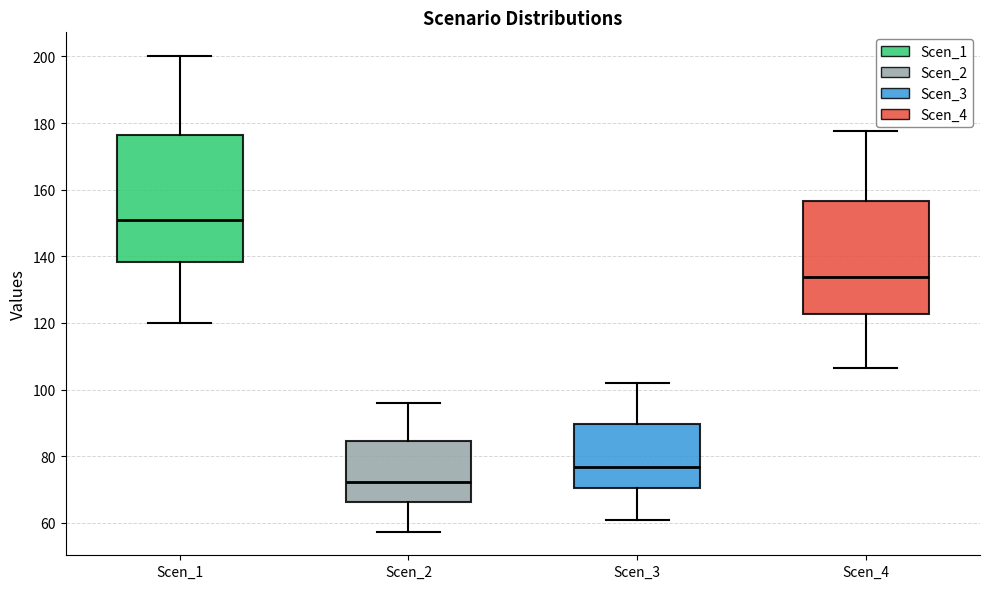

Which box's median line is the lowest?

Scen_2